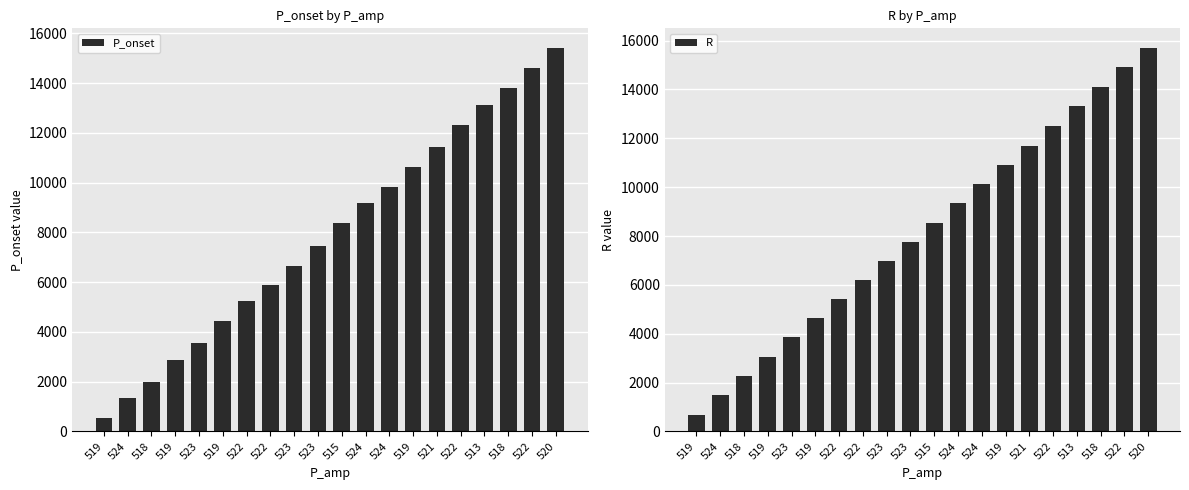

What is the sum of the P_onset values at 519 and 520?

26059